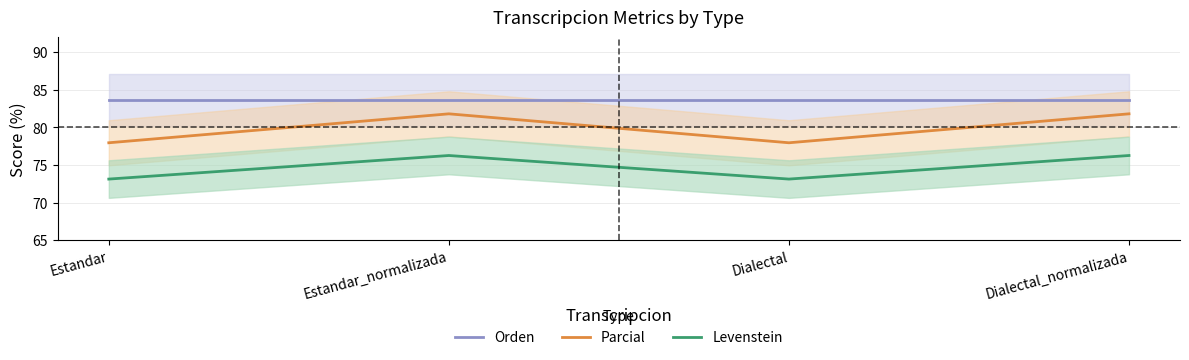

How many interior local valleys does the Levenstein series have?

1